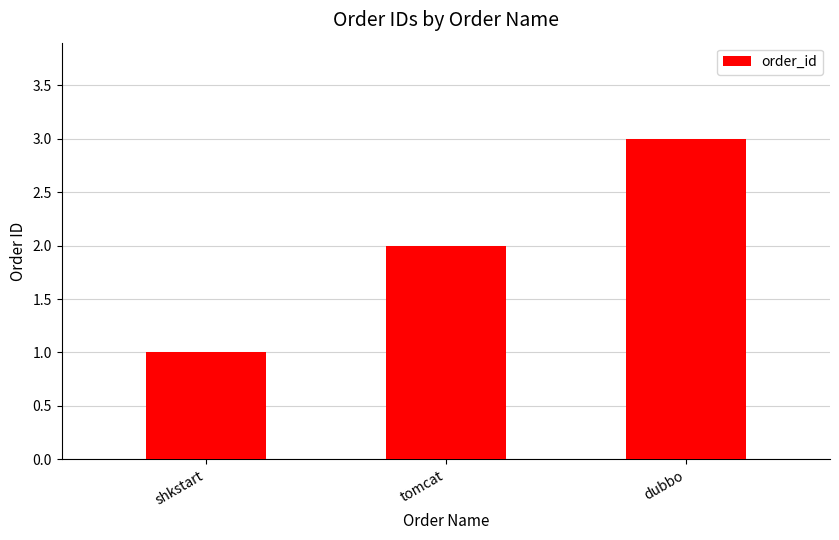

What is the difference between the maximum and minimum values?

2